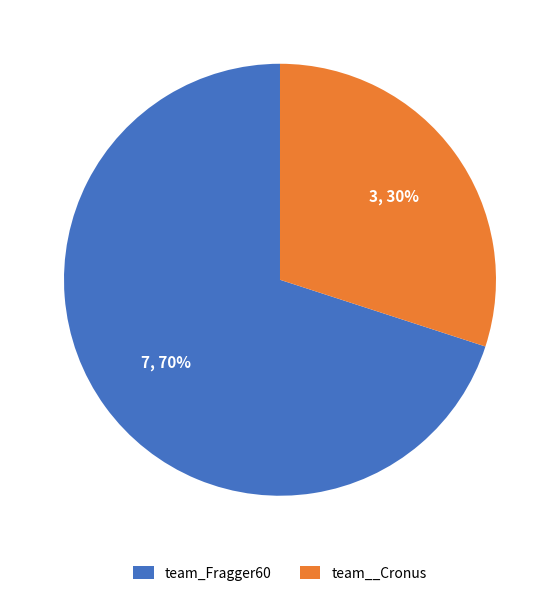

Rank the categories by value from highest to lowest.

team_Fragger60, team__Cronus